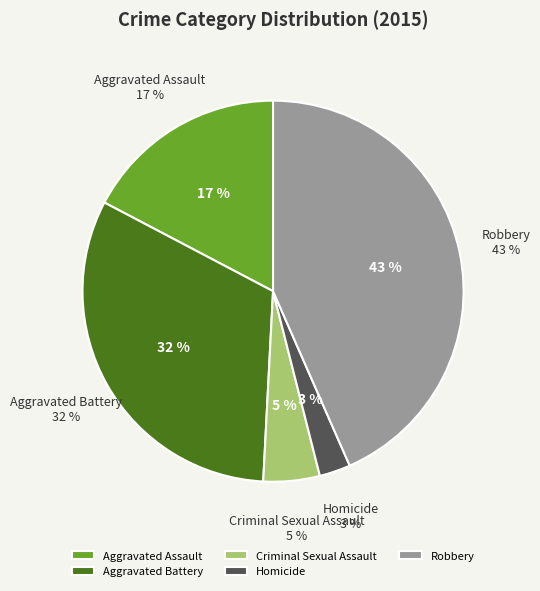

What is the ratio of the value at Aggravated Battery to the value at Robbery?

0.7